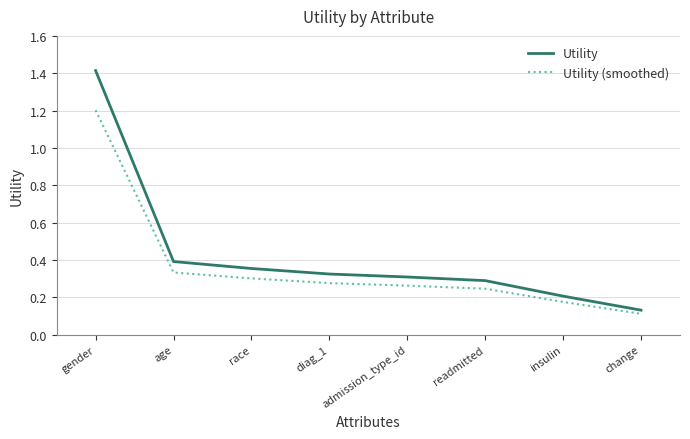

The Utility (smoothed) series shows 0.1 at insulin. True or false?

False